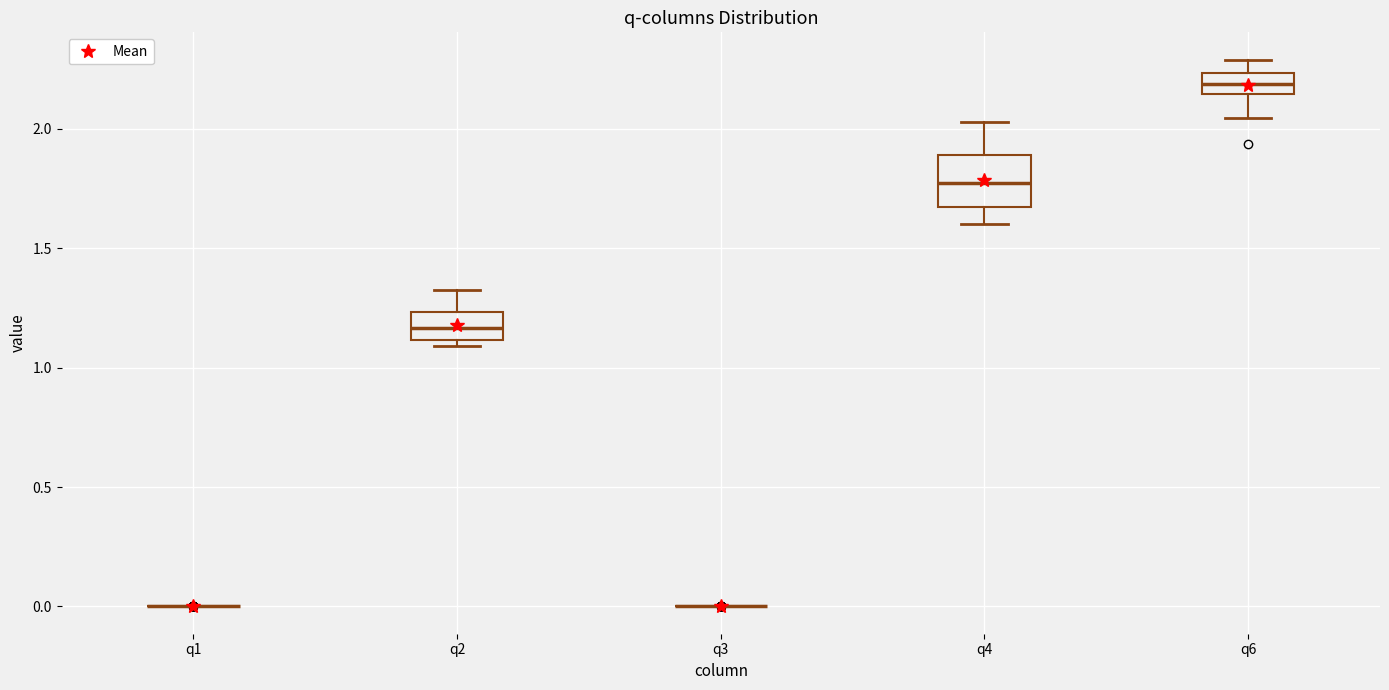

Reading left to right, read every box against the y-axis: the position of its median line, the range the box covers, and the ends of its whiskers. The values are not printed on the chart, so give them approximately, as read against the axis.

q1: box collapsed to a line at 0.00, whiskers 0.00 to 0.00
q2: median 1.15, box 1.10 to 1.25, whiskers 1.10 (just below the box's lower edge) to 1.35
q3: box collapsed to a line at 0.00, whiskers 0.00 to 0.00
q4: median 1.75, box 1.65 to 1.90, whiskers 1.60 to 2.05
q6: median 2.20, box 2.15 to 2.25, whiskers 2.05 to 2.30